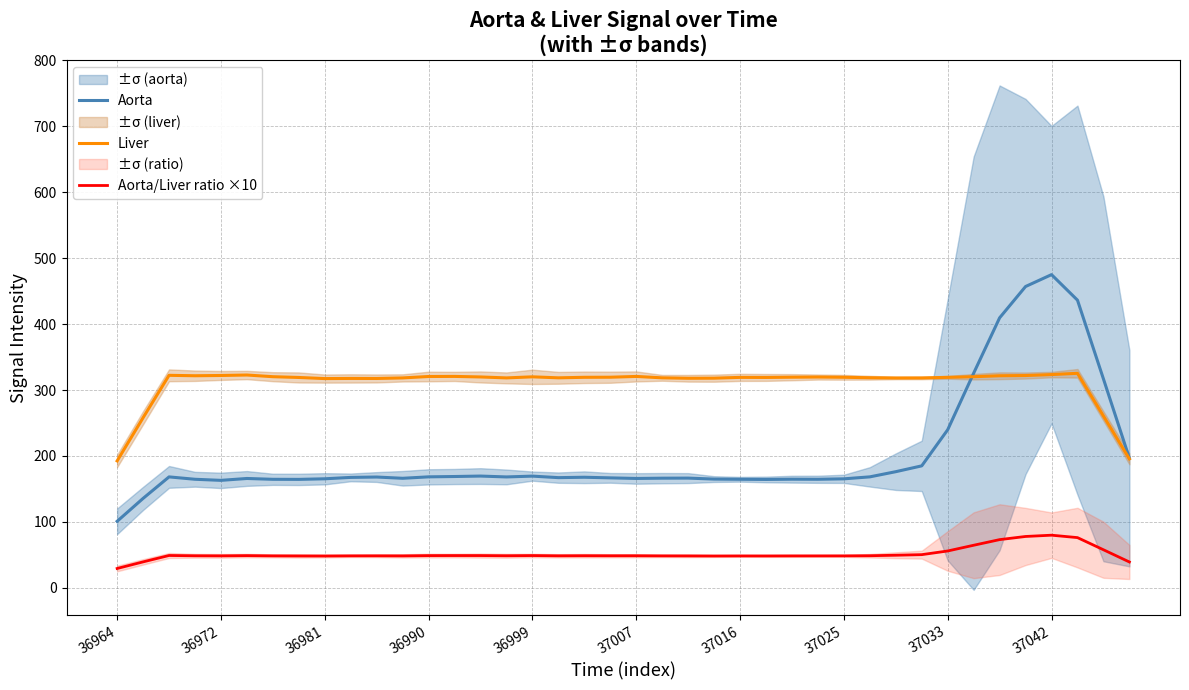

At how many categories does at least one series exceed 47?

40